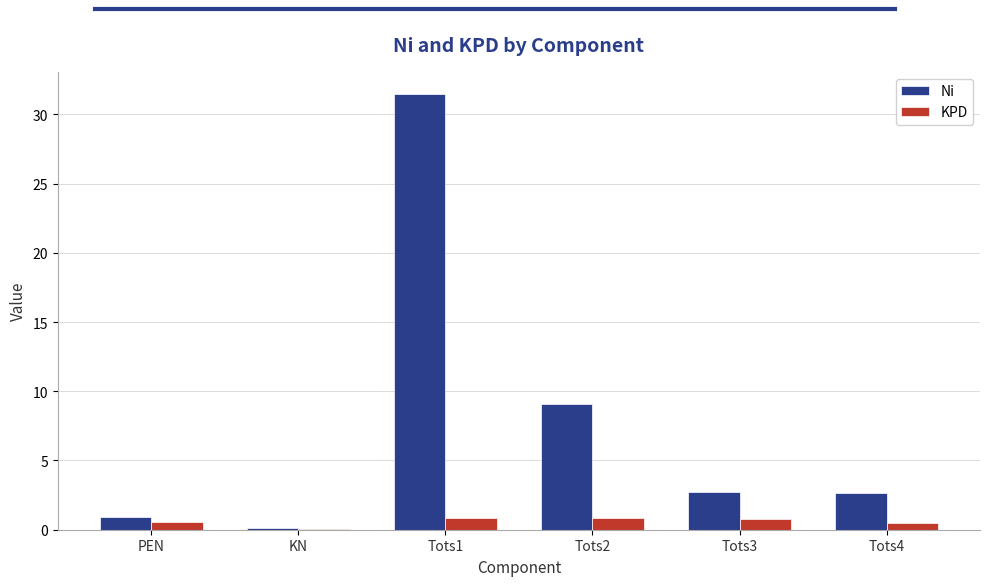

Where does the Ni series first go above 2?

Tots1